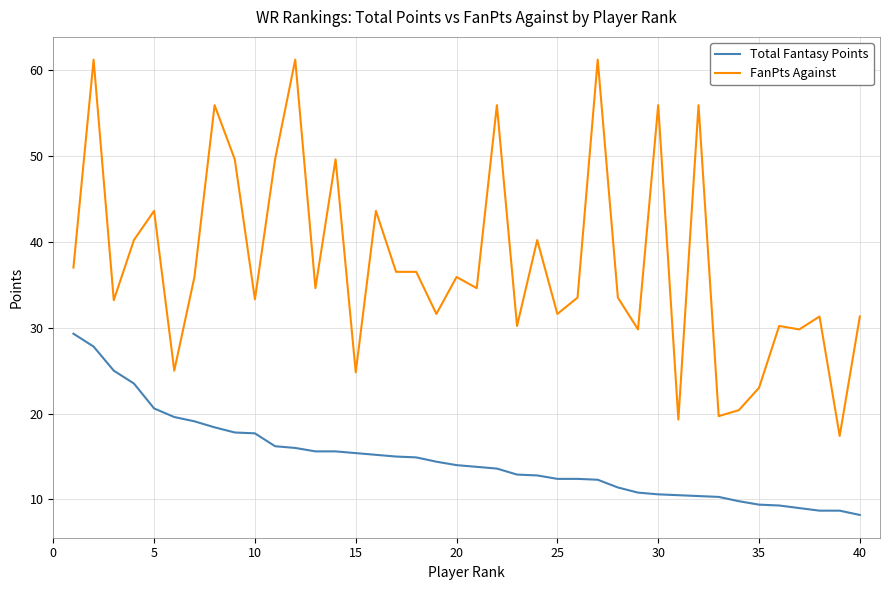

What is the difference between the maximum and minimum values in the Total Fantasy Points series?

21.1